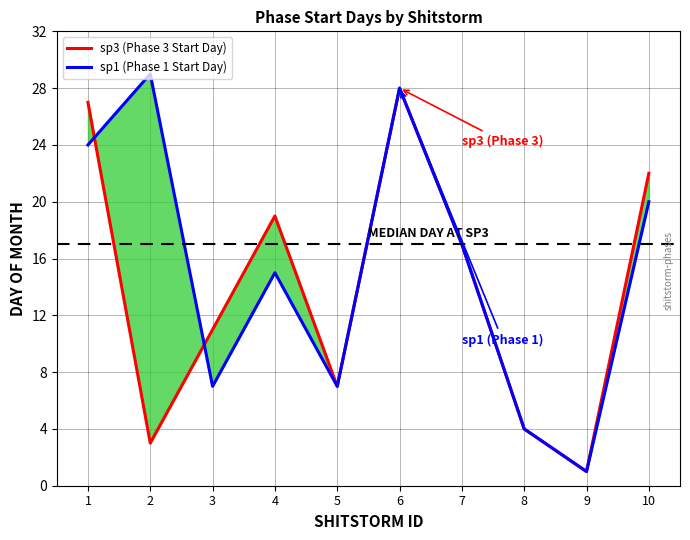

What is the maximum value shown in the chart?

29